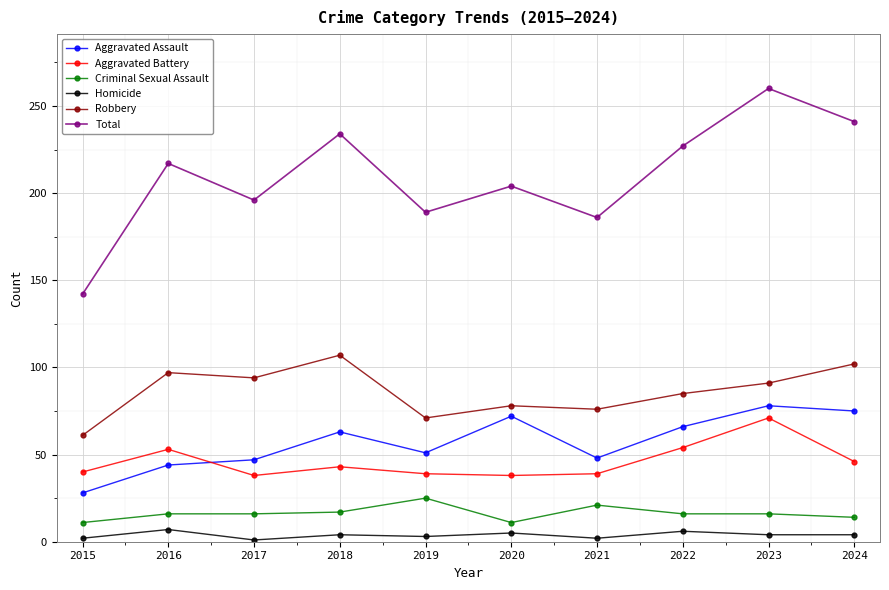

What is the difference between the highest and lowest values at 2018?

230